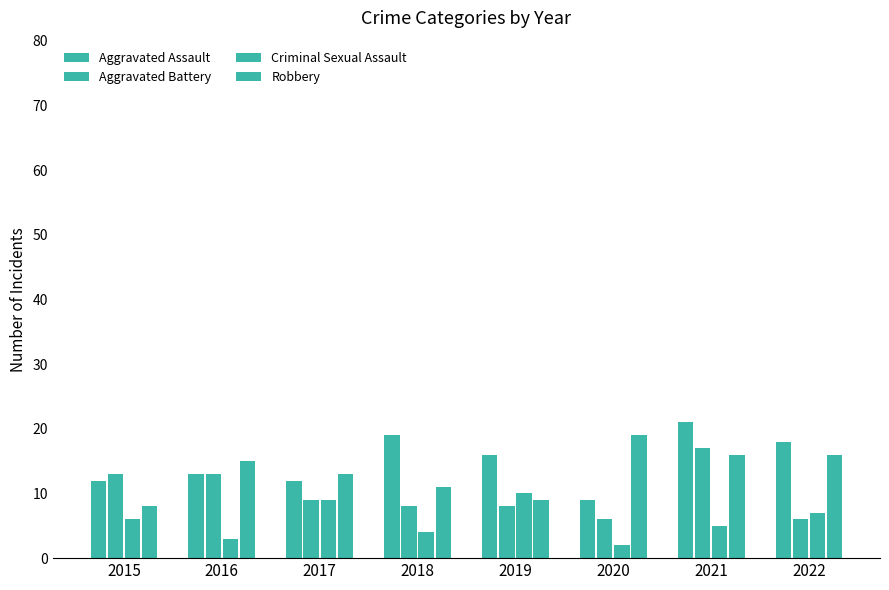

What is the value of the Aggravated Battery bar at the 1st from the left?

13